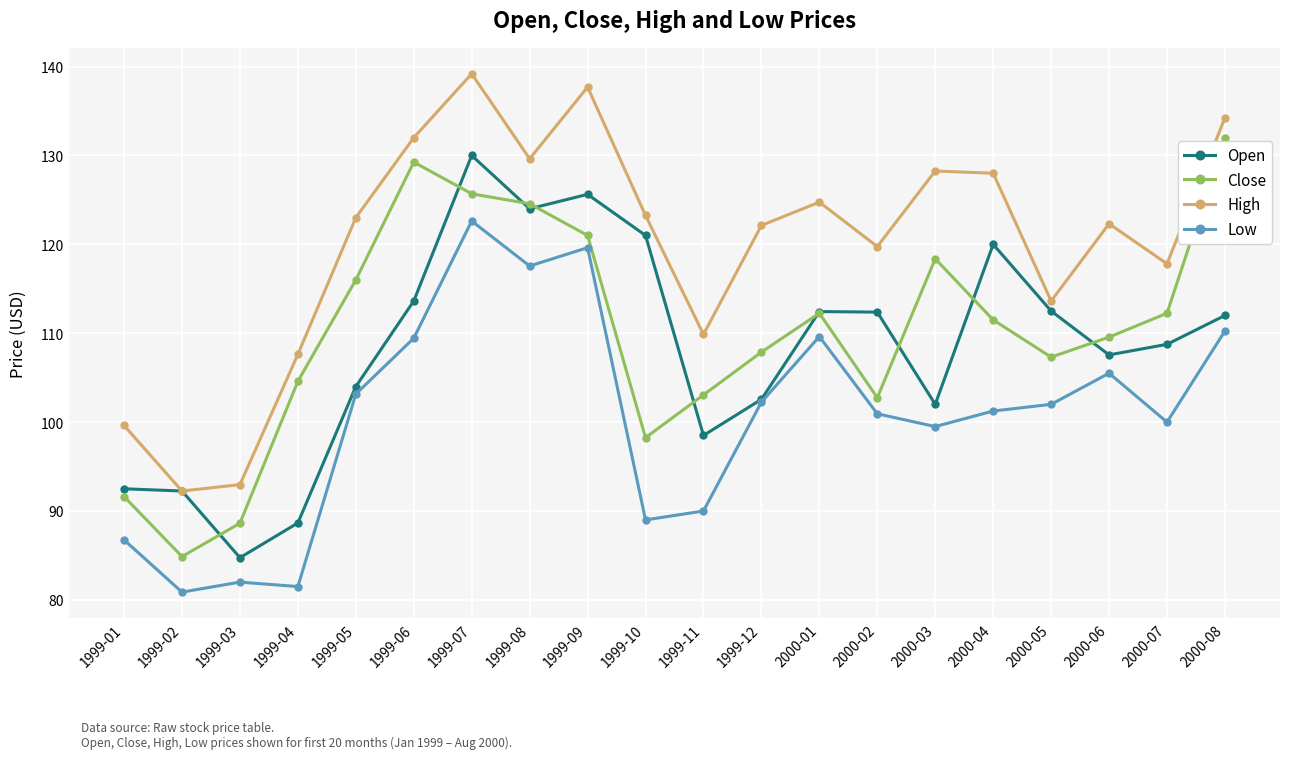

True or false: Close and High intersect in this chart.

False